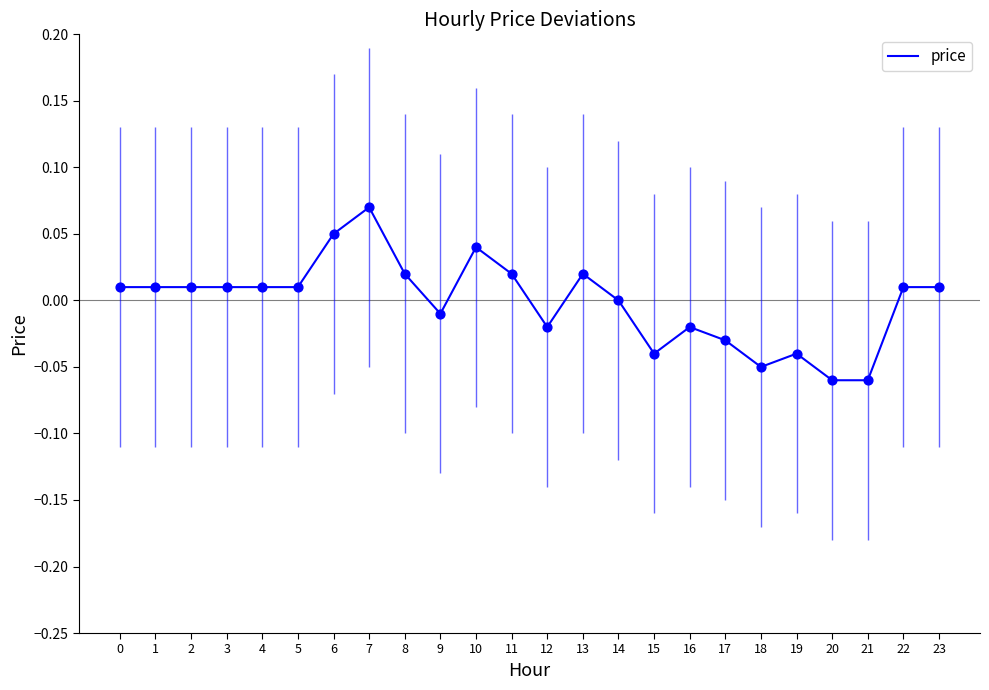

Between 12 and 19, which is larger?

12